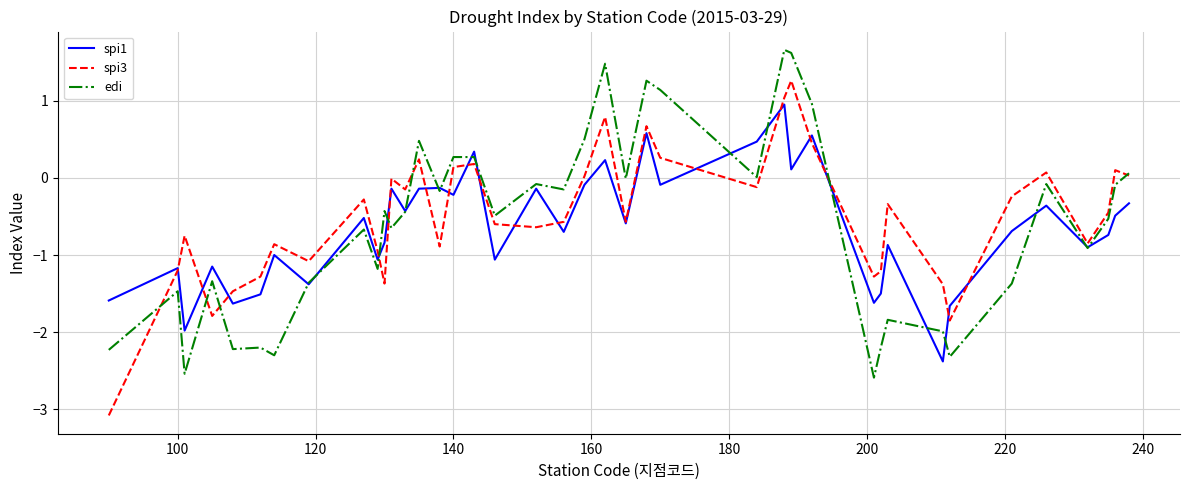

What is the sum of all spi1 values?

-25.9